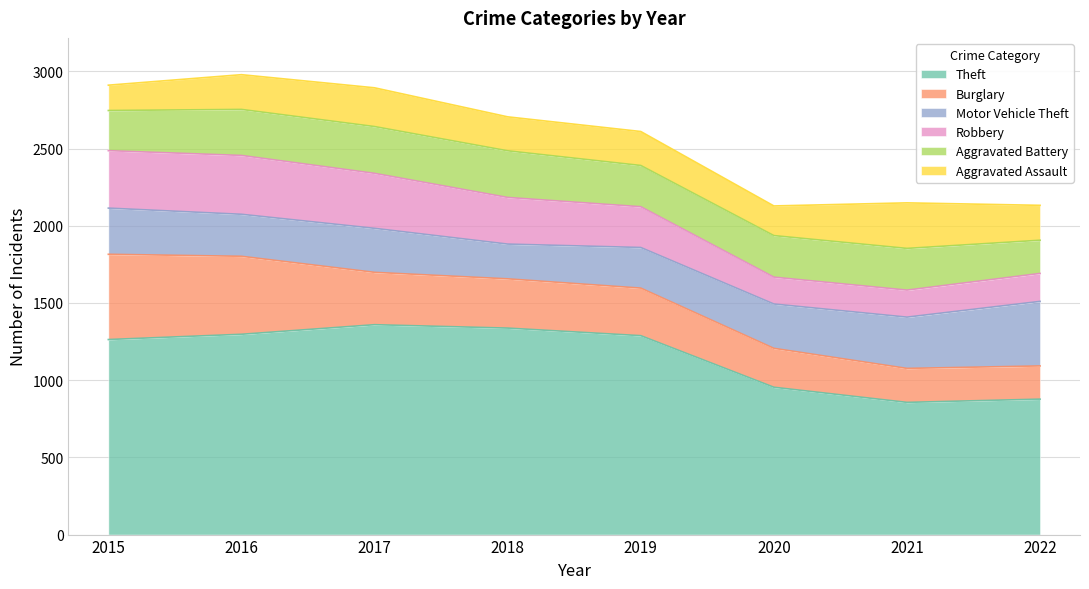

Where is Motor Vehicle Theft nearest to the value 321?

2021